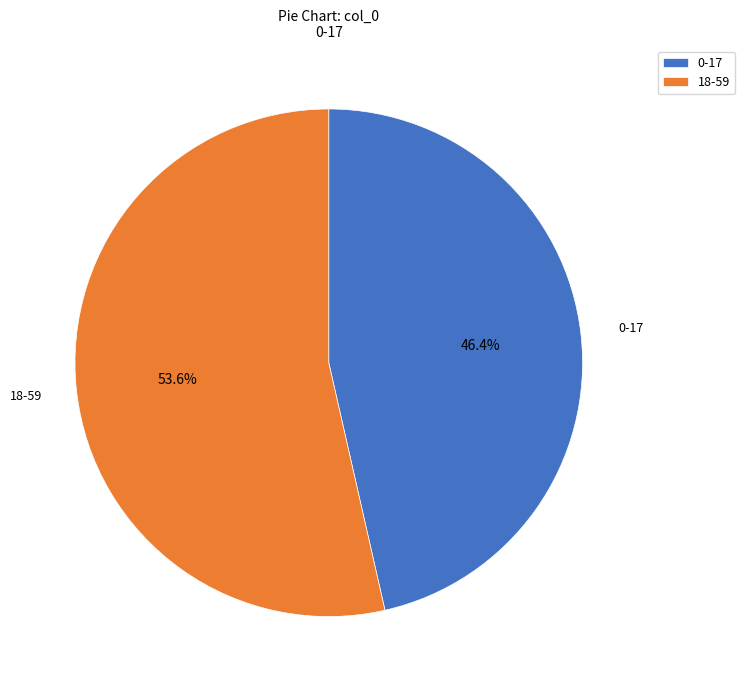

Which slice is the largest?

18-59